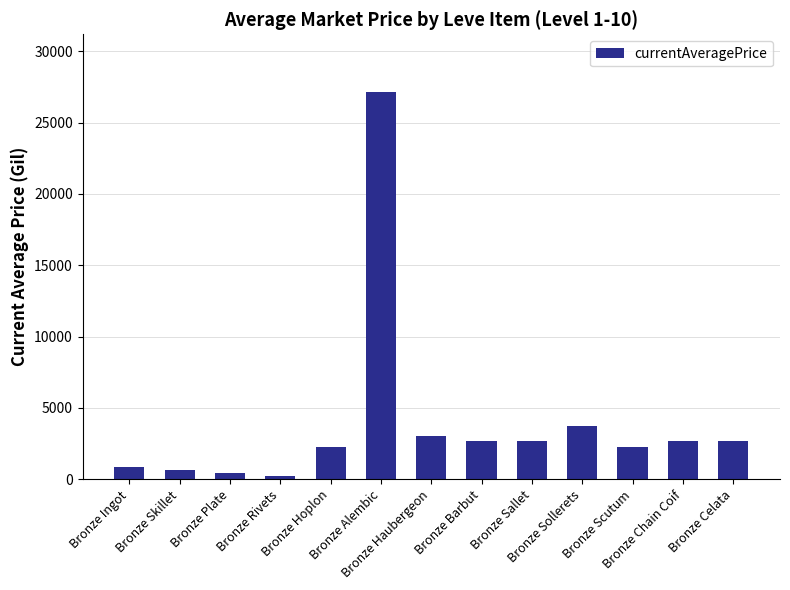

Does the chart contain any negative values?

No